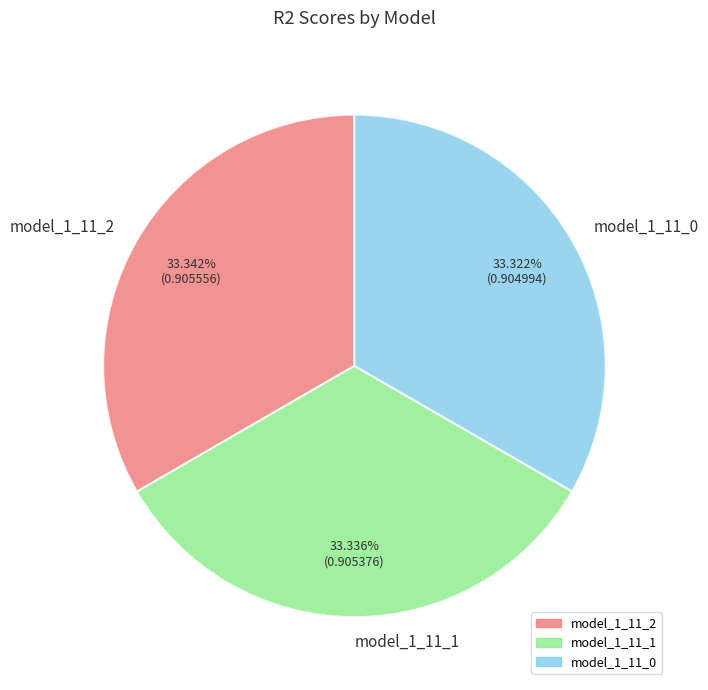

Is the sum of model_1_11_2 and model_1_11_1 greater than half?

Yes